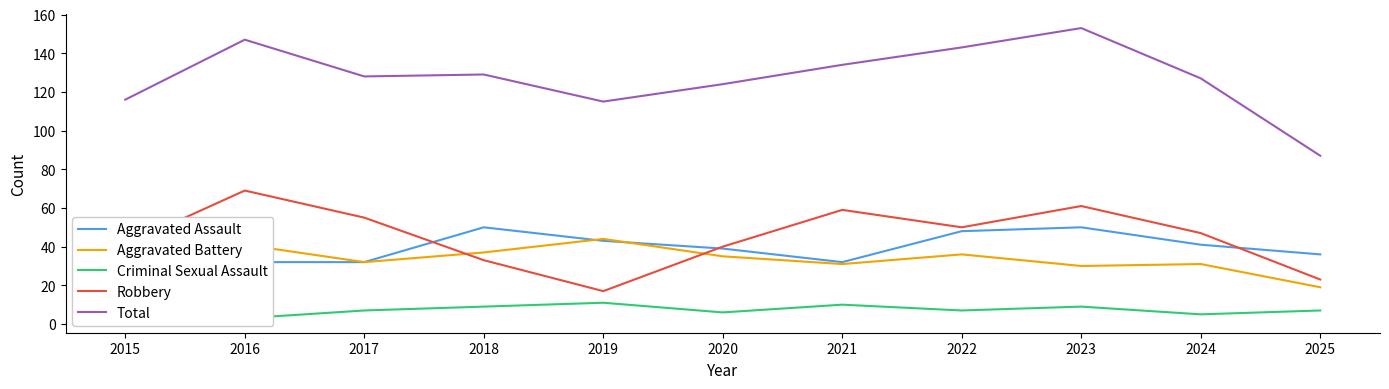

What is the sum of all Criminal Sexual Assault values?

83